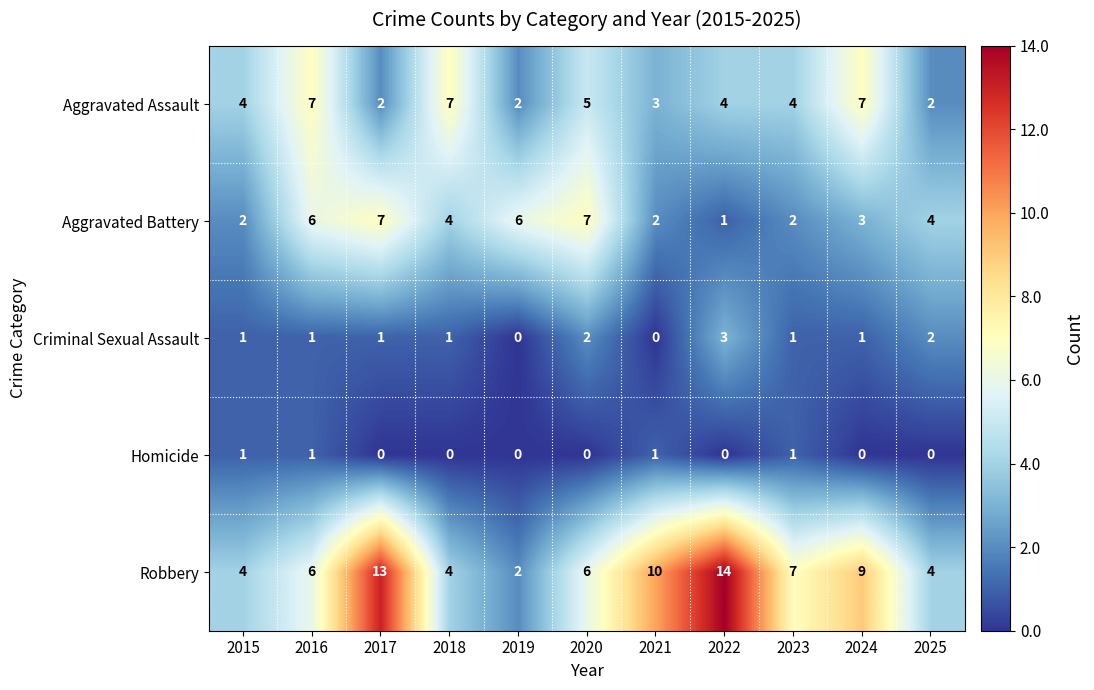

What is the total value across all series at 2024?

20